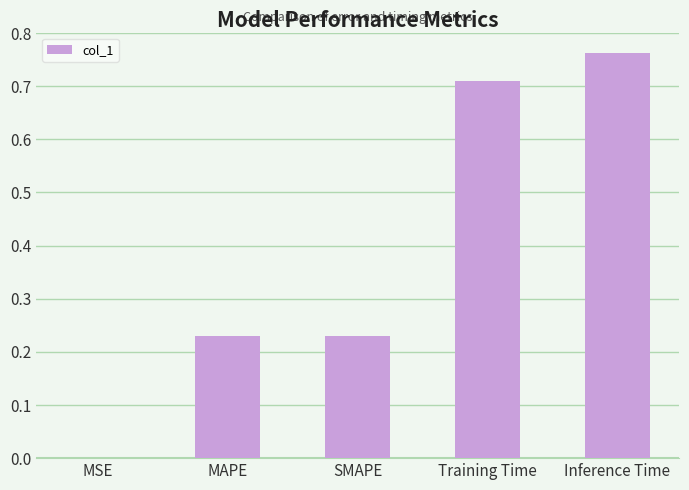

What is the difference between the values at Training Time and MAPE?

0.5